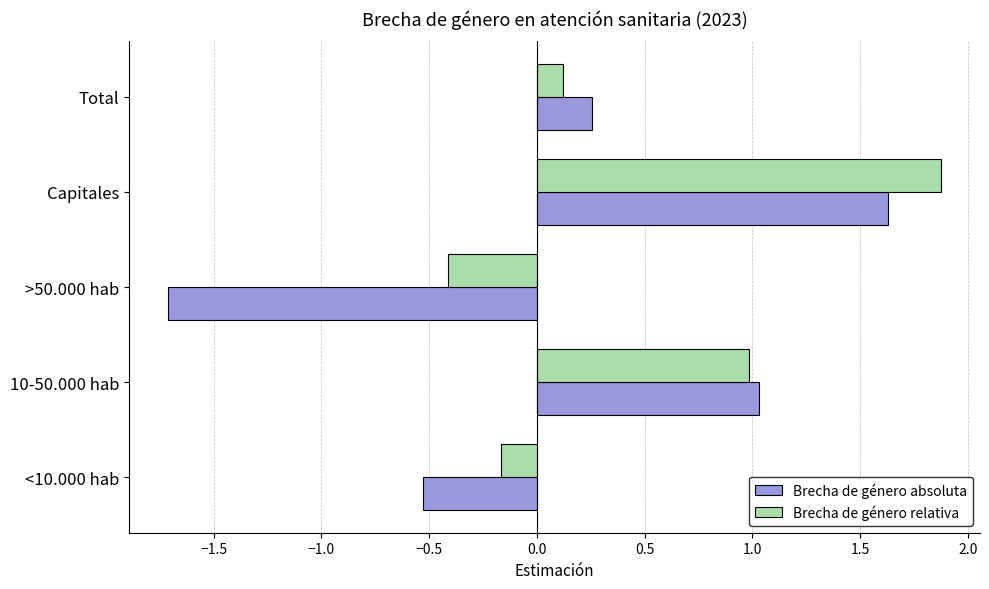

What is the average value of the Brecha de género absoluta series?

0.1